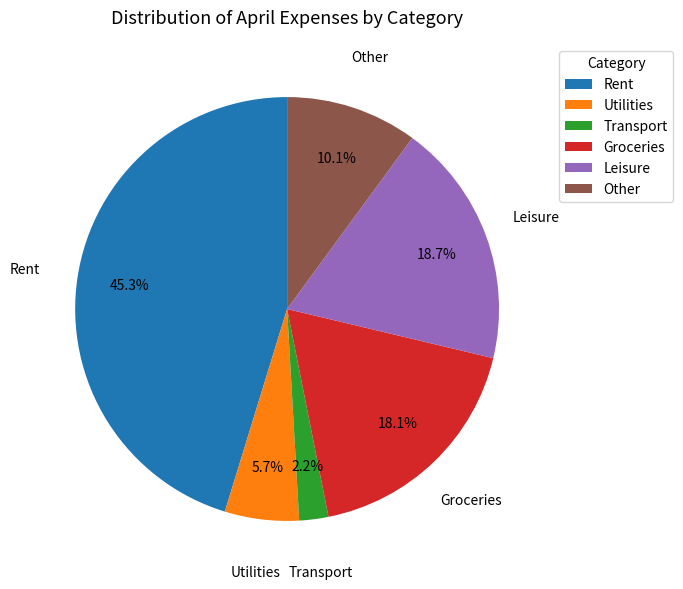

Between Rent and Groceries, which is larger?

Rent